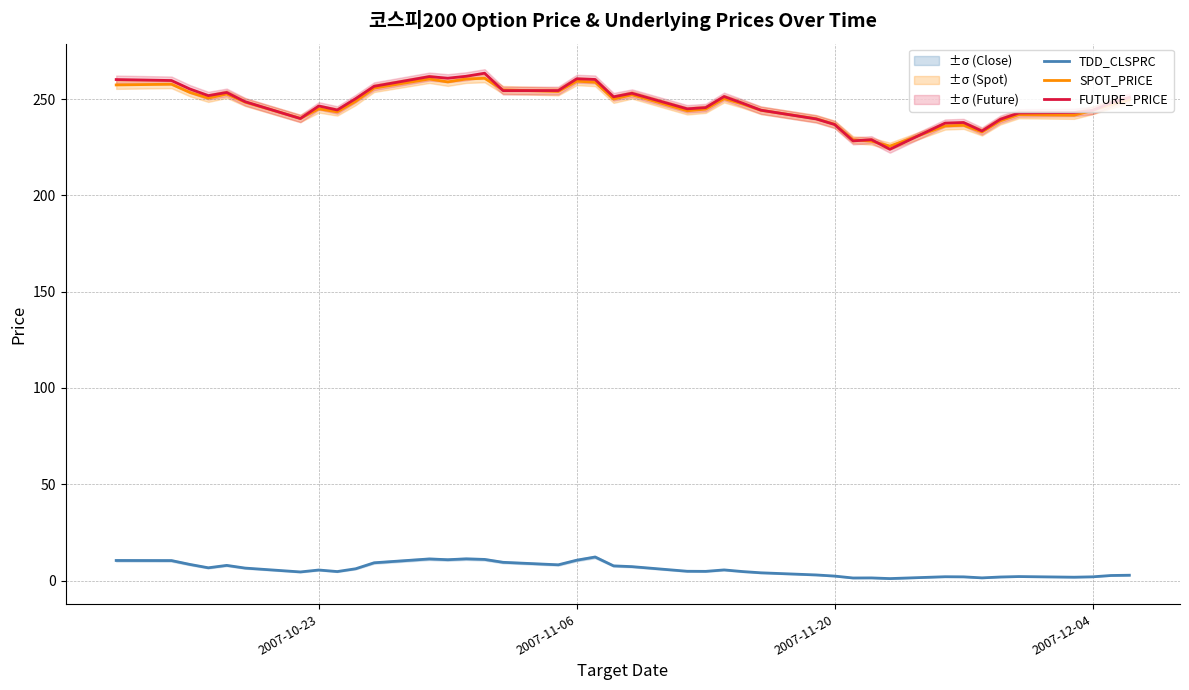

True or false: SPOT_PRICE and TDD_CLSPRC cross at least once.

False